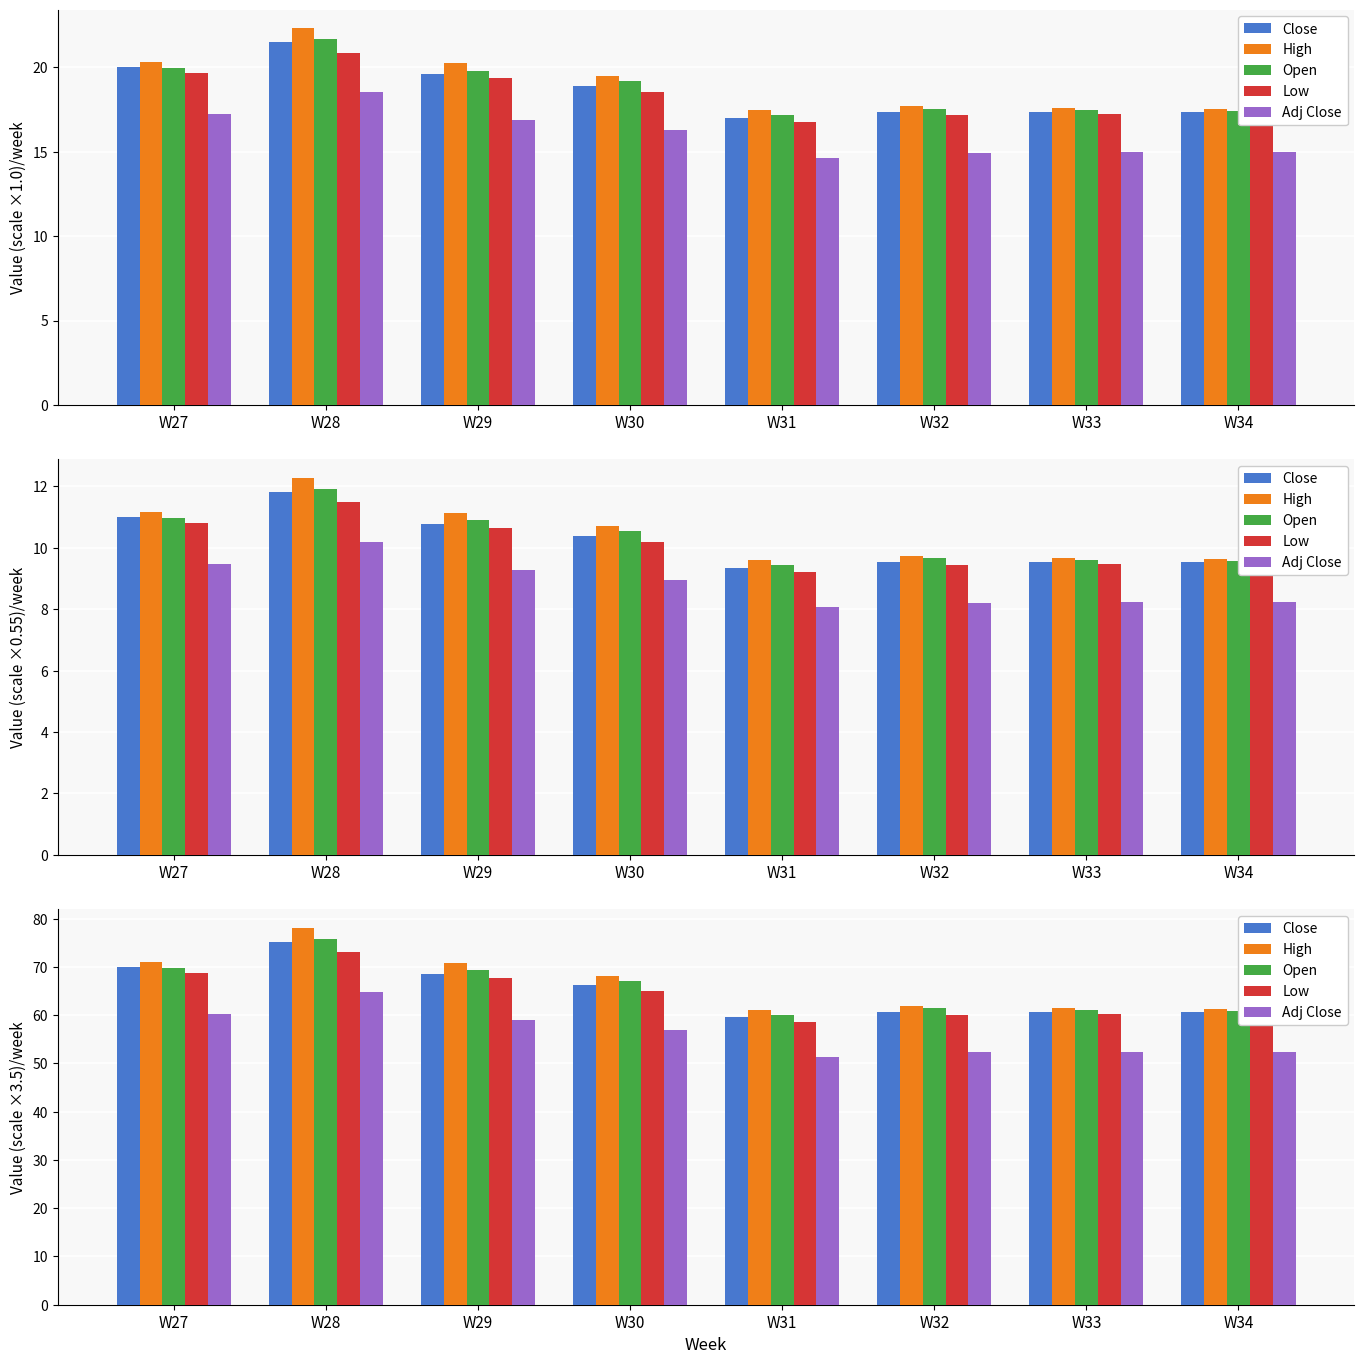

The Adj Close series shows 14.4 at W33. True or false?

False